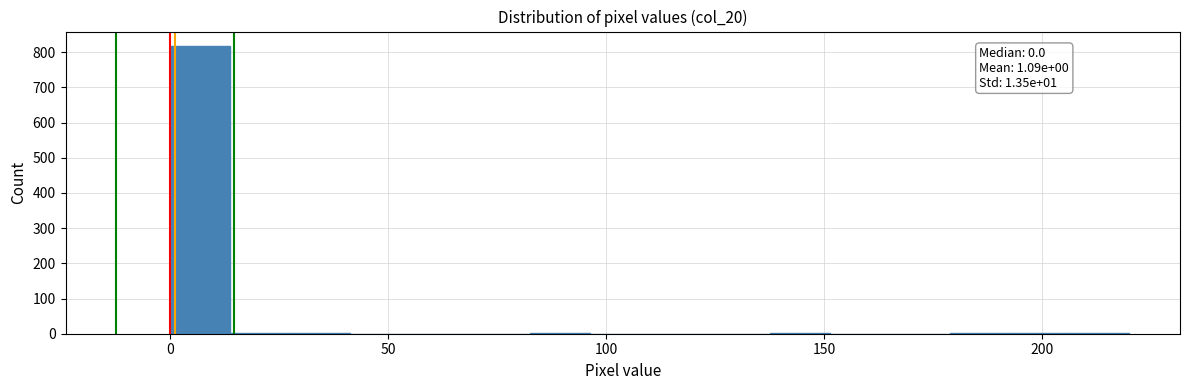

Around what value on the x-axis is the tallest bar? Give the approximate position of its centre, as read against the axis.

5